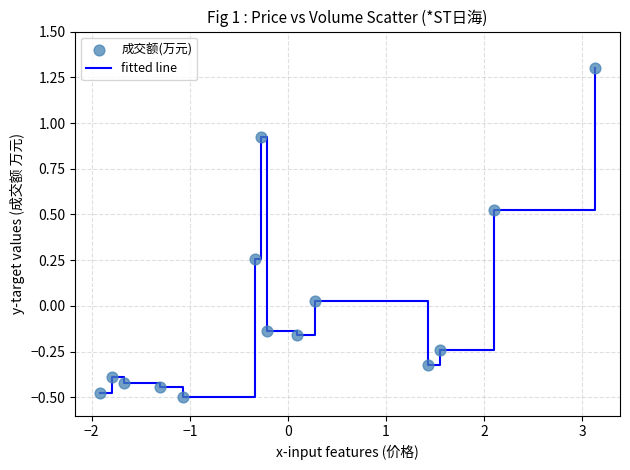

What is the greatest value displayed?

1.3